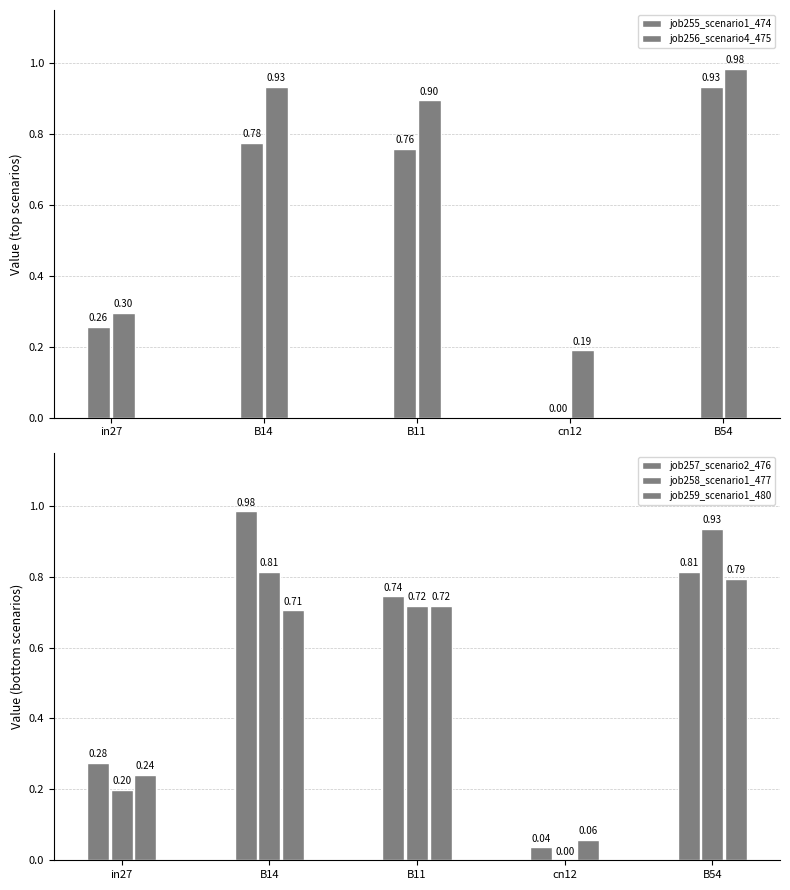

At how many categories does at least one series exceed 0?

5